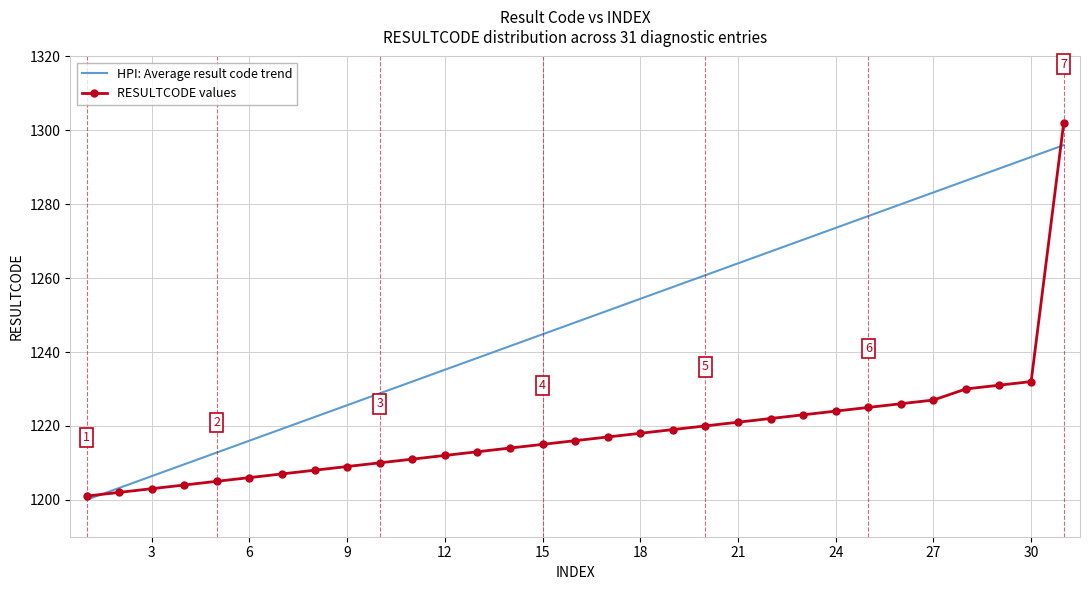

What is the sum of all RESULTCODE values values?

37773.0